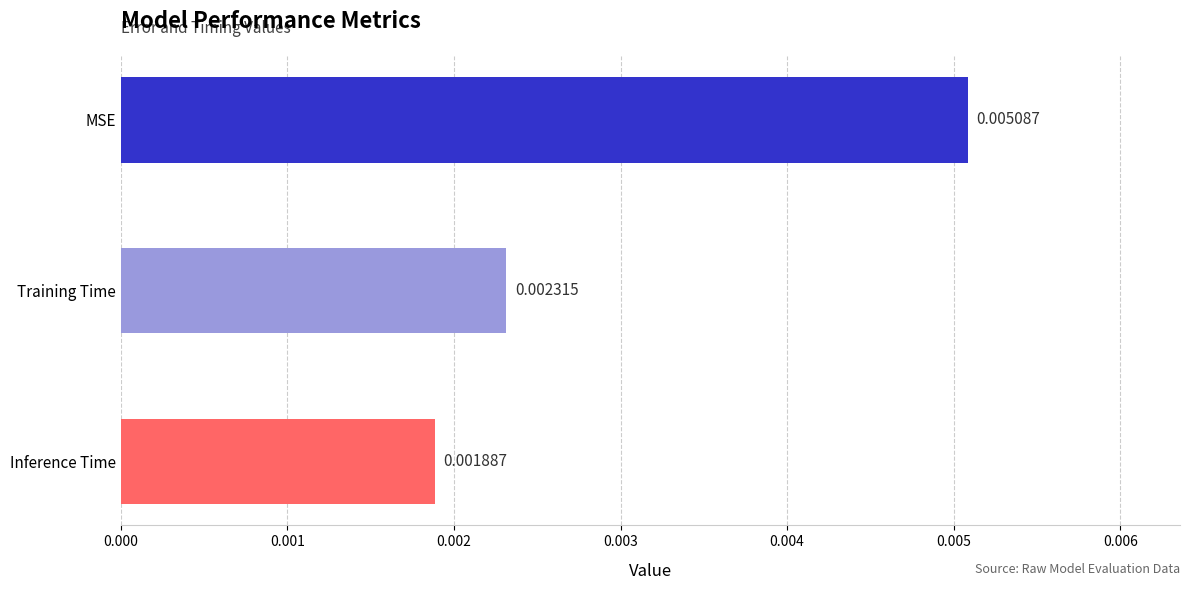

Which has a higher value, MSE or Training Time?

MSE